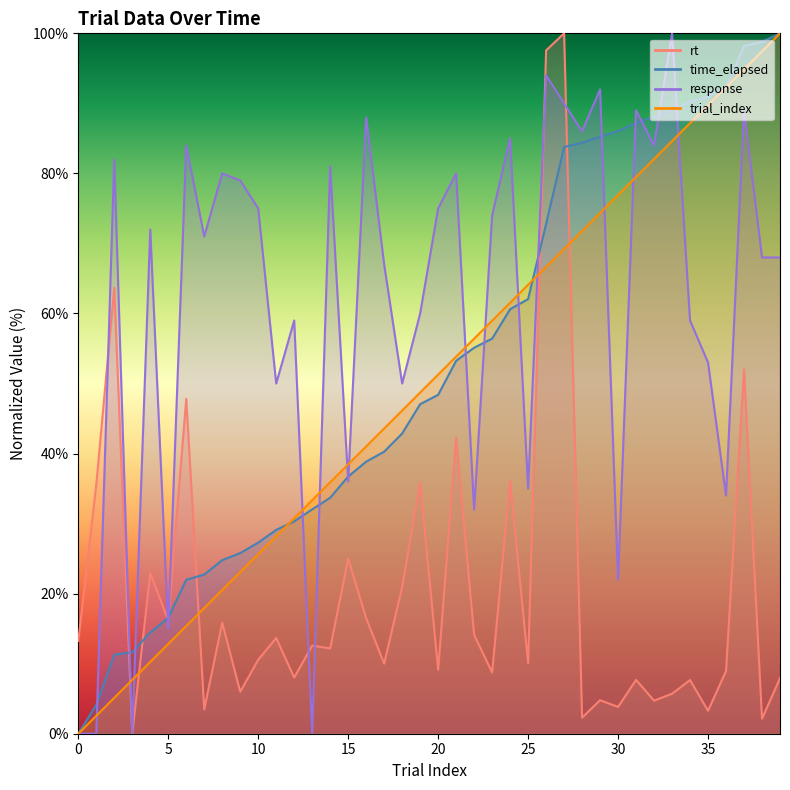

How many intersections are there between time_elapsed and rt?

7